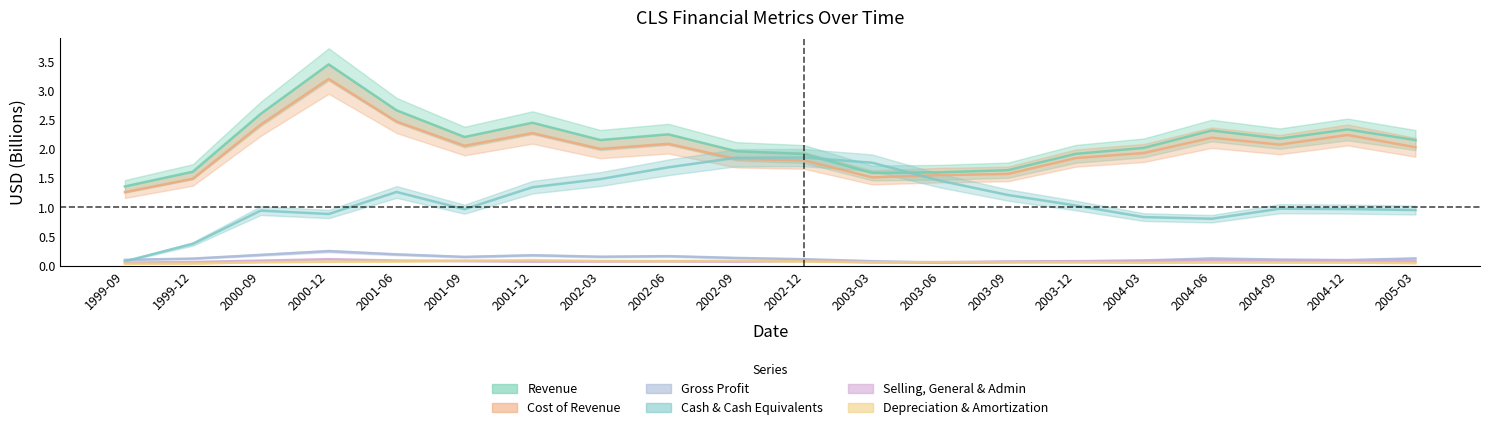

Reading right to left, transcribe all the data shown in this chart.

Revenue: 2.2	2.3	2.2	2.3	2.0	1.9	1.6	1.6	1.6	1.9	2.0	2.2	2.2	2.4	2.2	2.7	3.4	2.6	1.6	1.4
Cost of Revenue: 2.0	2.2	2.1	2.2	1.9	1.8	1.6	1.5	1.5	1.8	1.8	2.1	2.0	2.3	2.1	2.5	3.2	2.4	1.5	1.3
Gross Profit: 0.1	0.1	0.1	0.1	0.1	0.1	0.1	0.0	0.1	0.1	0.1	0.2	0.2	0.2	0.1	0.2	0.2	0.2	0.1	0.1
Cash & Cash Equivalents: 1.0	1.0	1.0	0.8	0.8	1.0	1.2	1.5	1.8	1.9	1.8	1.7	1.5	1.3	1.0	1.3	0.9	0.9	0.4	0.1
Selling, General & Admin: 0.1	0.1	0.1	0.1	0.1	0.1	0.1	0.1	0.1	0.1	0.1	0.1	0.1	0.1	0.1	0.1	0.1	0.1	0.1	0.1
Depreciation & Amortization: 0.0	0.1	0.1	0.1	0.0	0.1	0.1	0.1	0.1	0.1	0.1	0.1	0.1	0.1	0.1	0.1	0.1	0.1	0.0	0.0